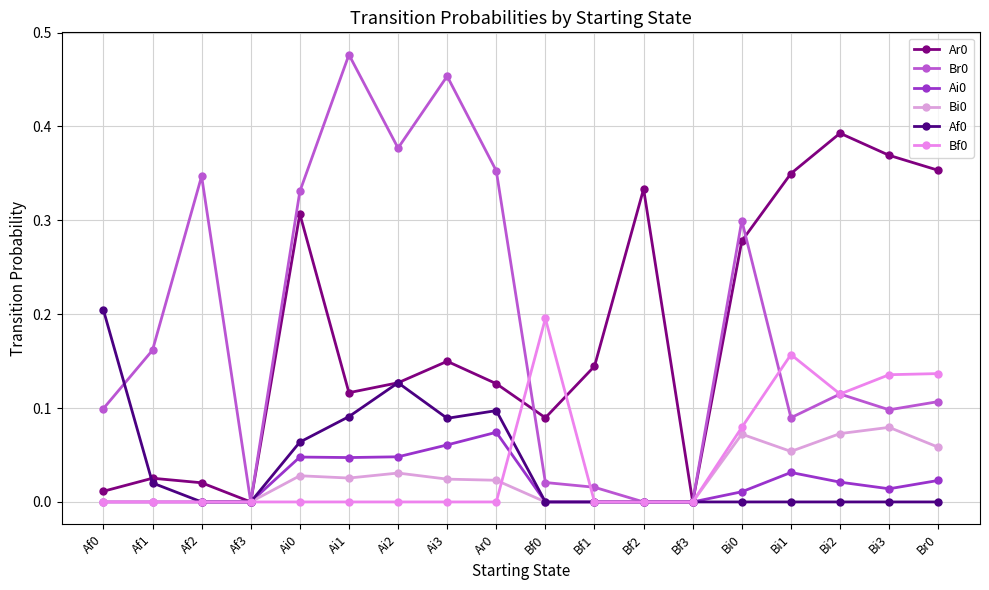

What is the difference between the maximum and minimum values in the Ar0 series?

0.4